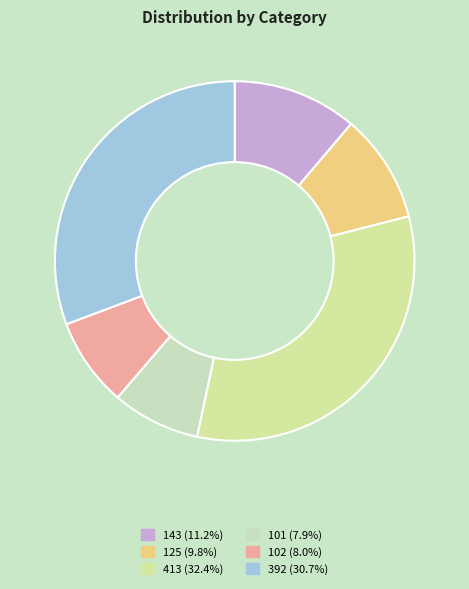

To the nearest percent, what is the average slice percentage?

17%